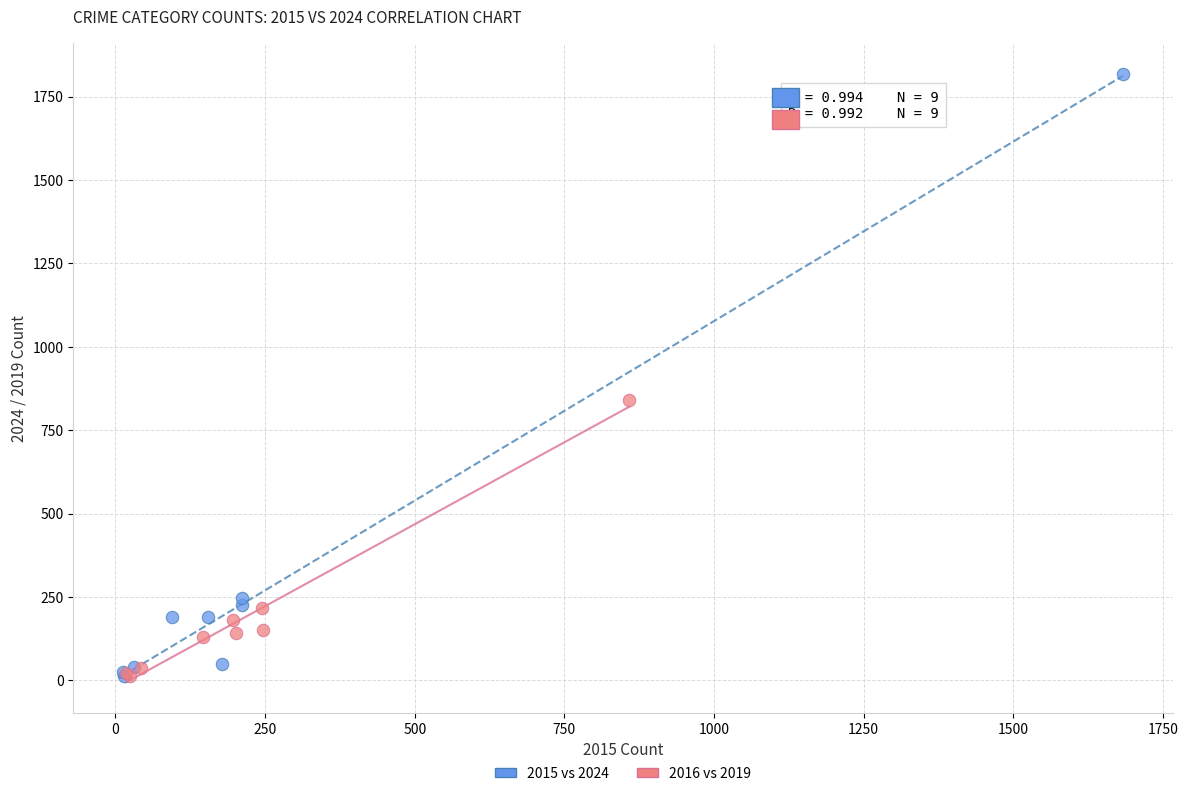

Which series reaches the maximum Y coordinate?

2015 vs 2024